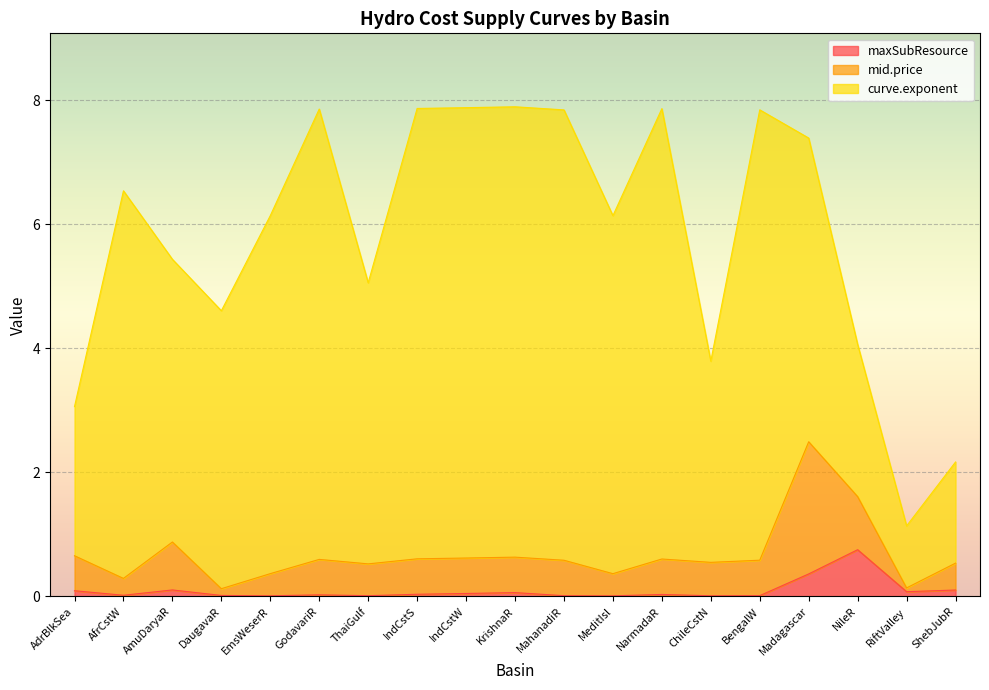

Count the number of data series in this chart.

3